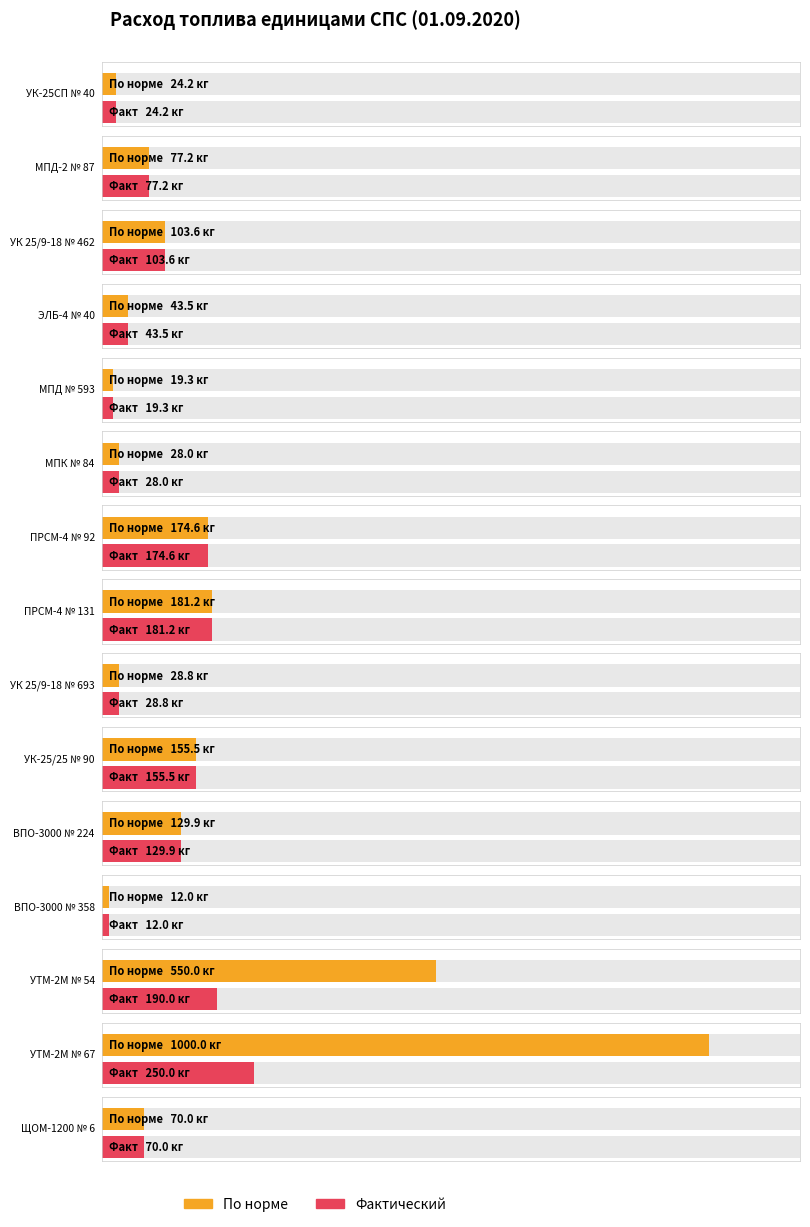

At which category is the sum across all series the highest?

УТМ-2М № 67